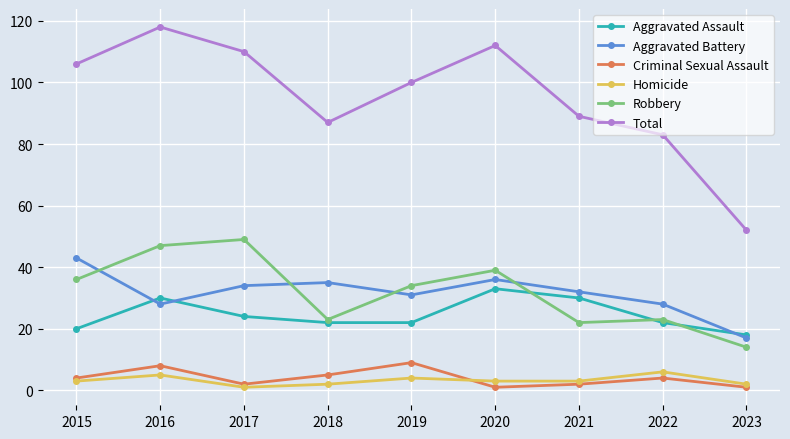

Which series has the largest range (max minus min)?

Total